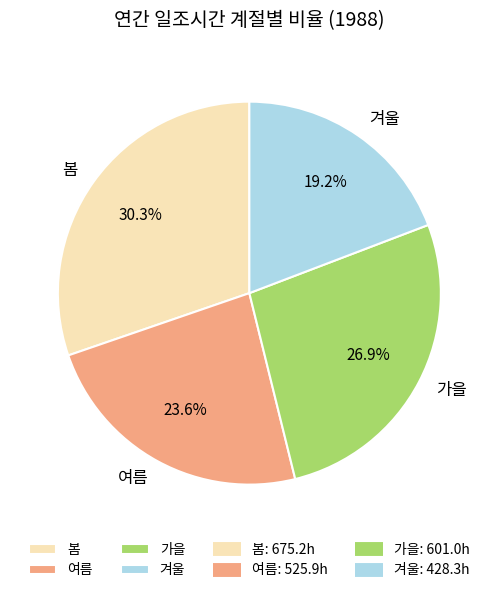

To the nearest percent, what is the average slice percentage?

25%